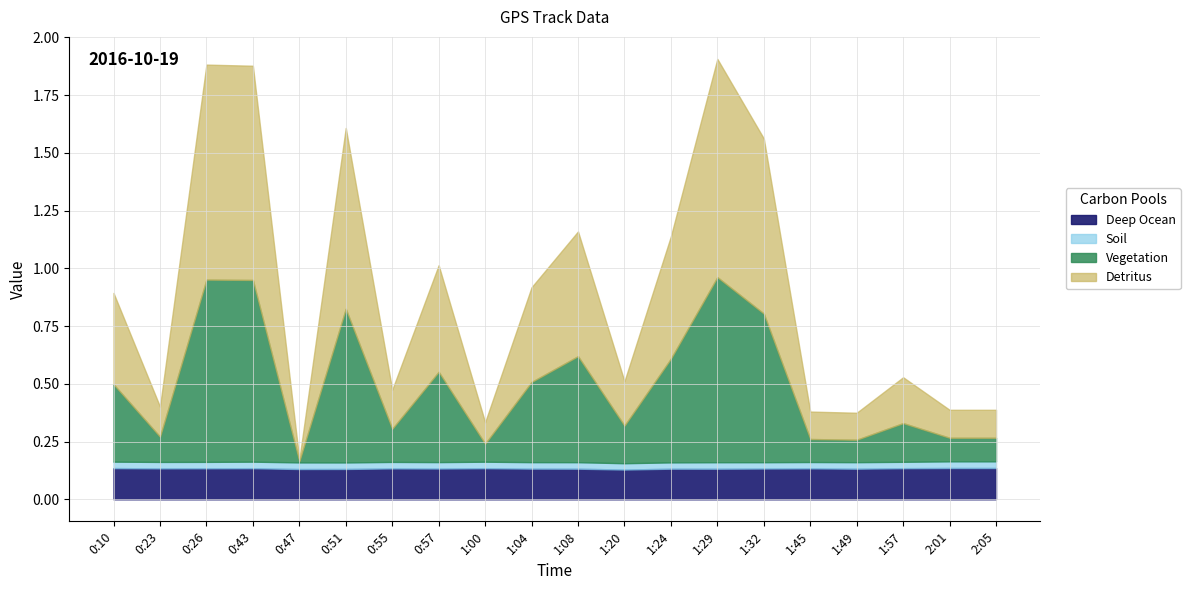

At how many categories does at least one series exceed 0?

20